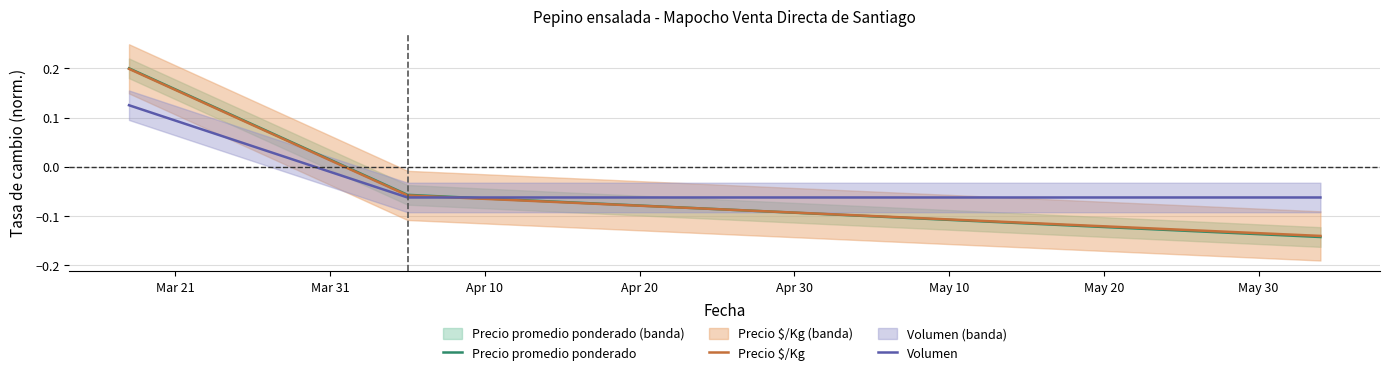

What is the difference between the Precio $/Kg values at Mar 21 and Mar 31?

0.3